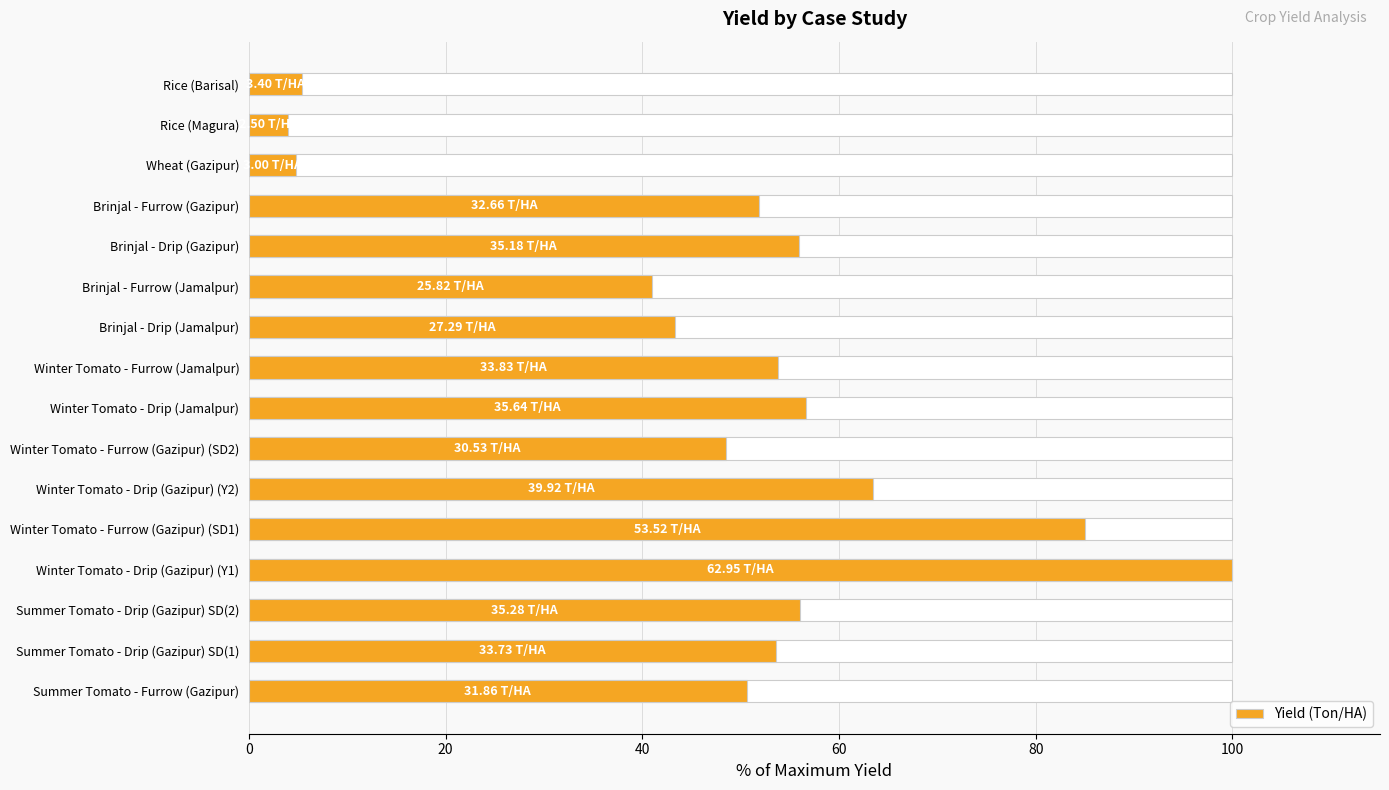

What is the value of the 8th bar from the left?

56.6